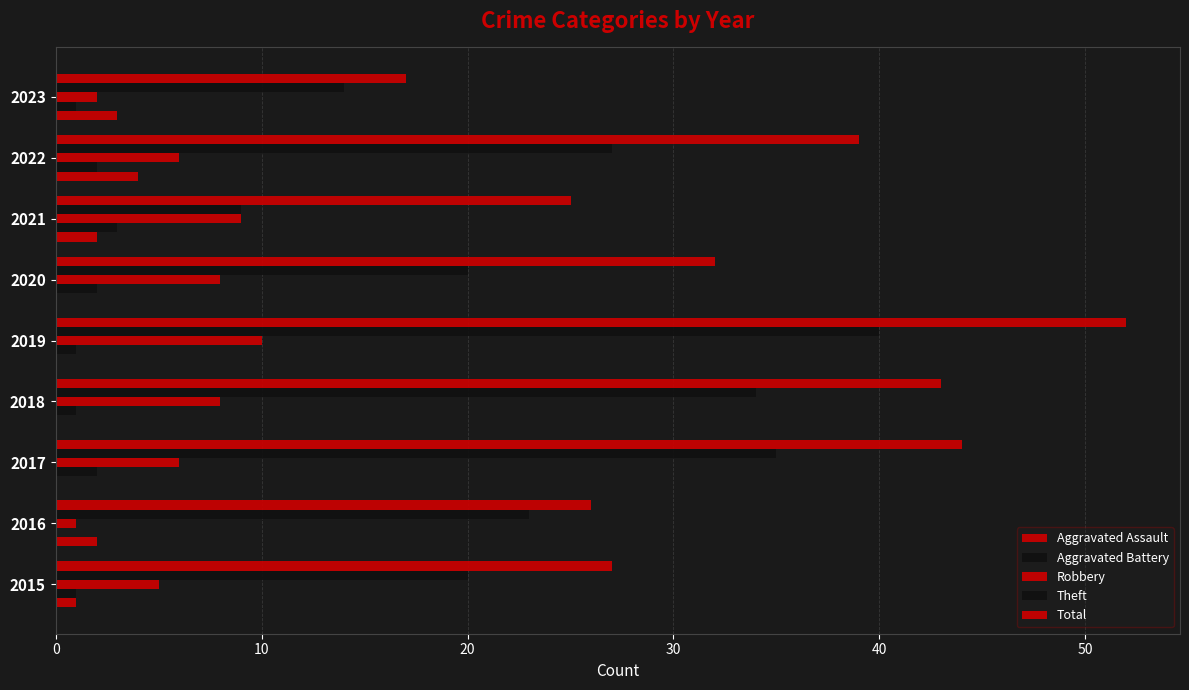

What is the difference between the maximum and minimum values in the Robbery series?

9